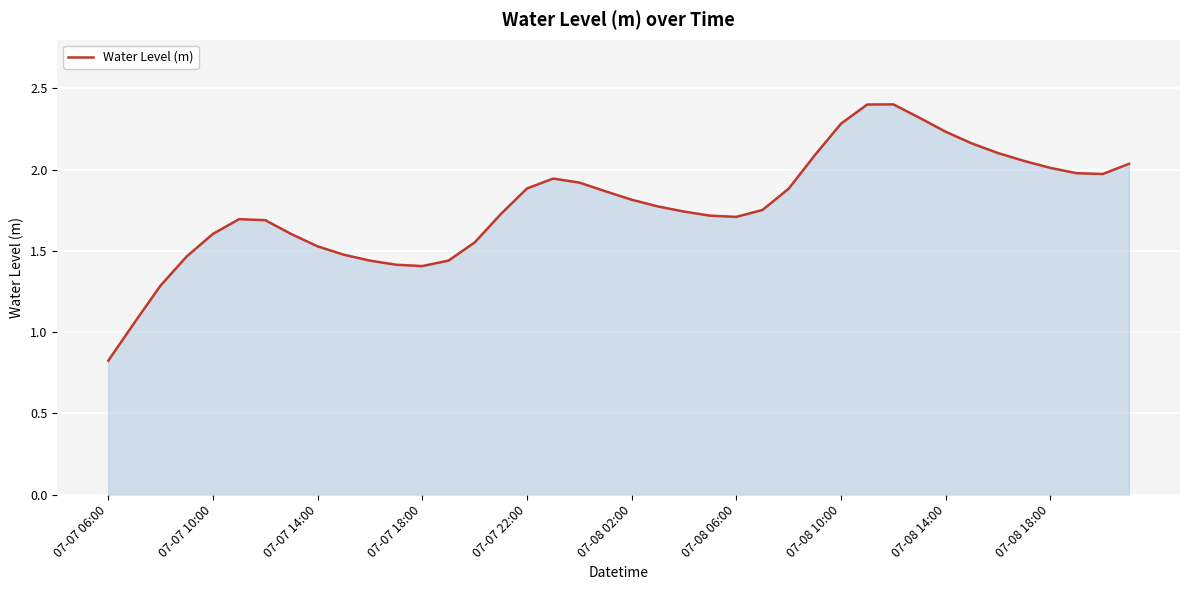

What is the greatest value displayed?

2.4